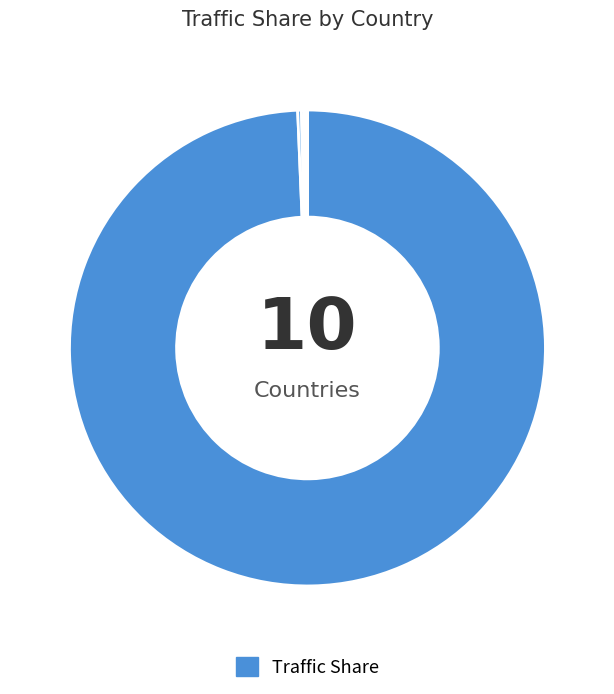

How many segments does this pie chart have?

10